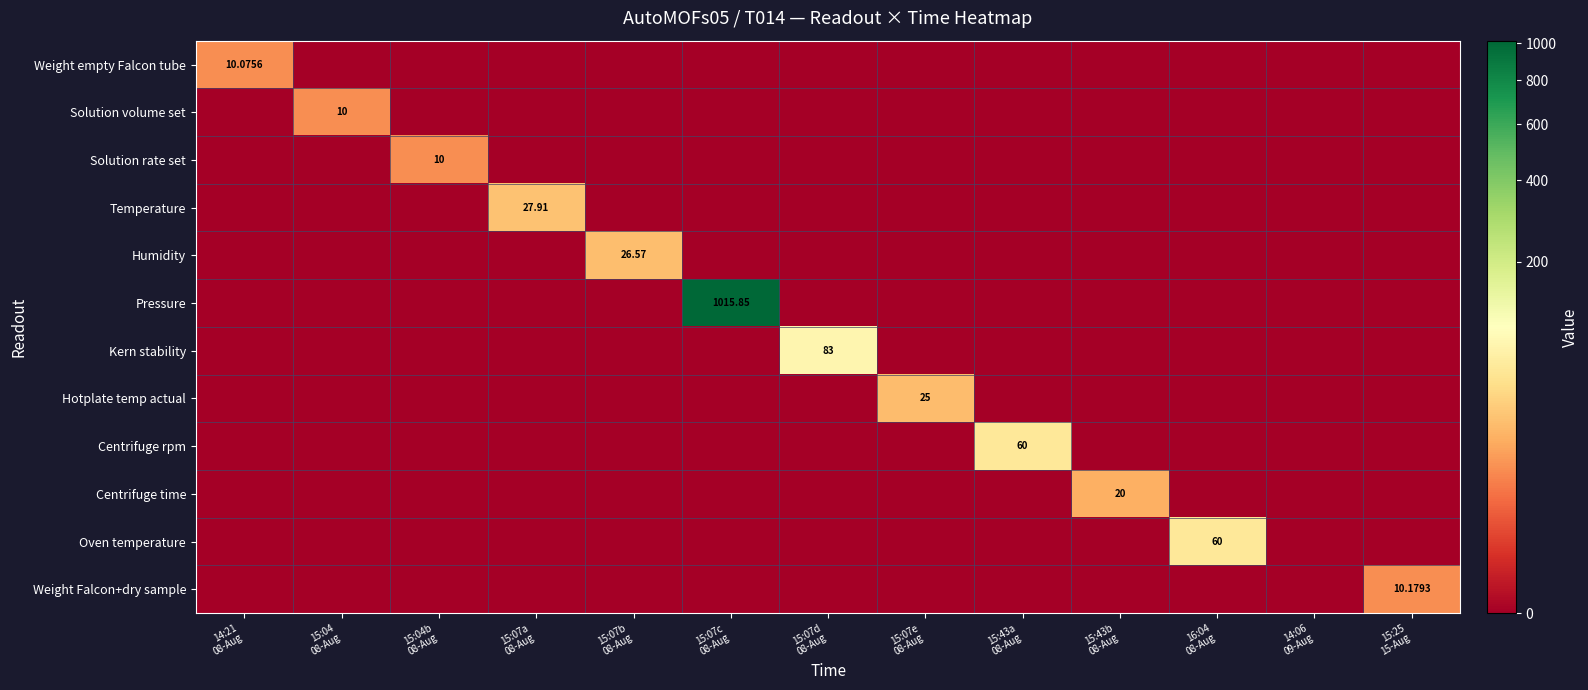

How many categories are shown in the chart?

13